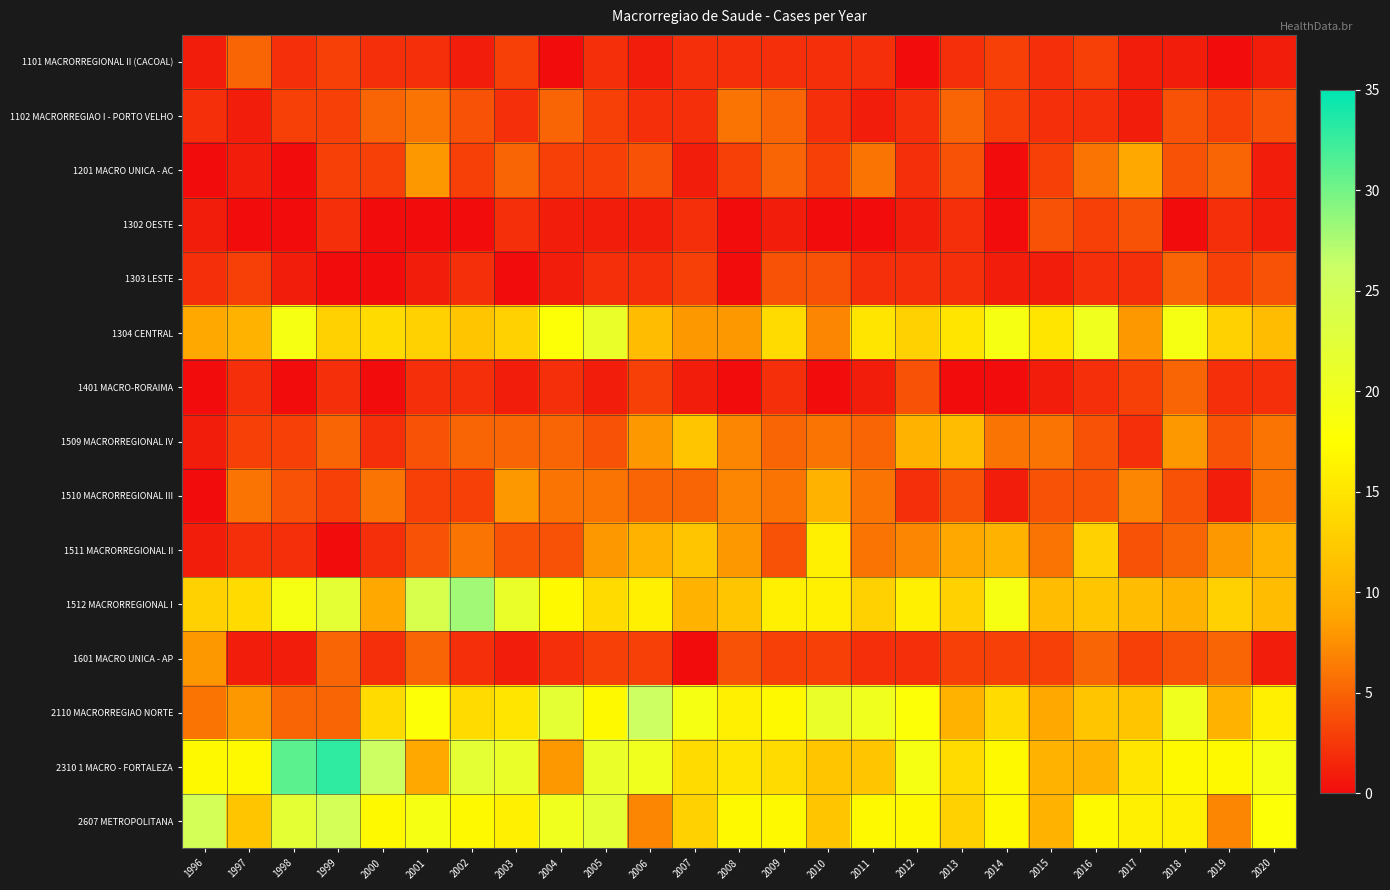

Between 1998 and 2004, which series saw the biggest shift?

2310 1 MACRO - FORTALEZA